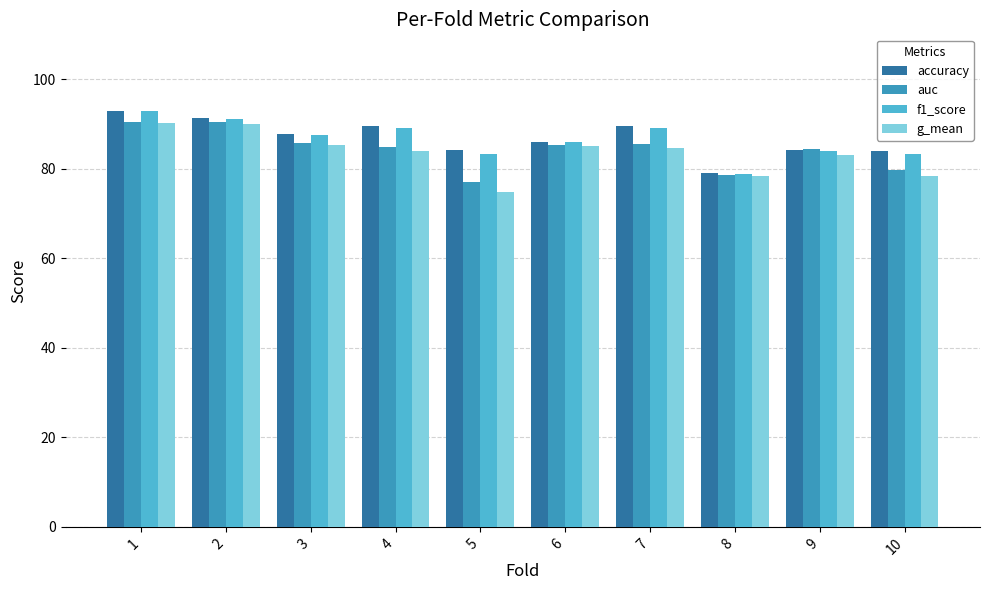

Count the number of categories in the chart.

10